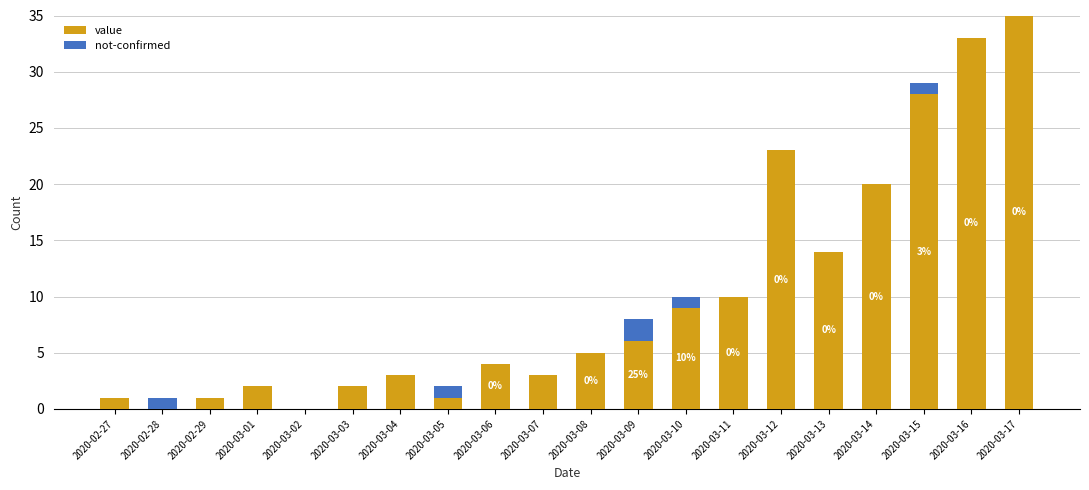

The value of value at 2020-02-27 is 1. True or false?

True